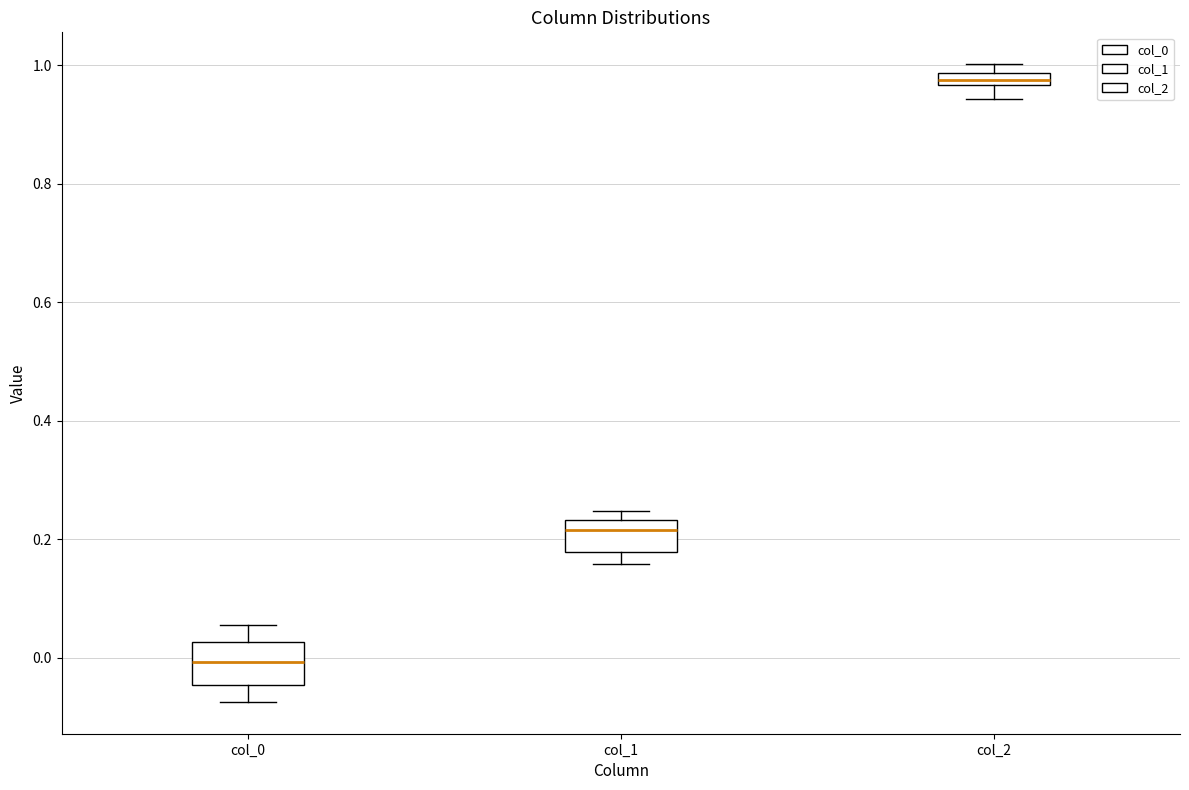

Which box has the highest median line?

col_2